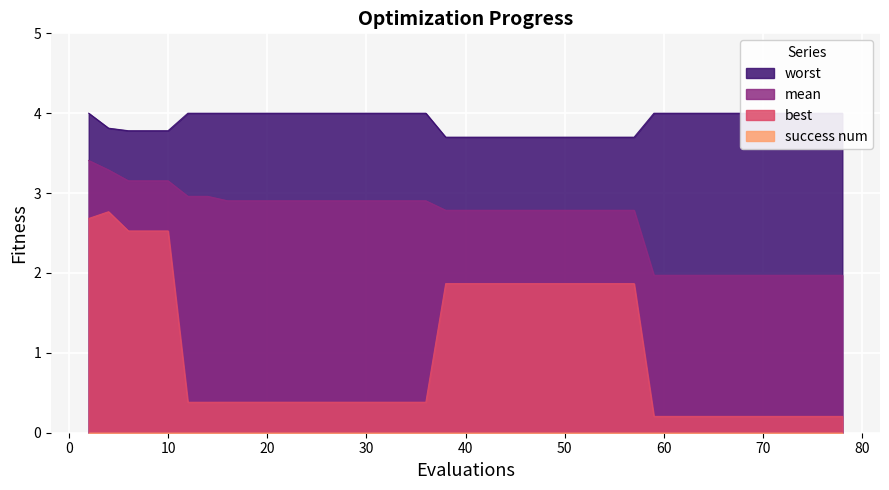

True or false: mean and best intersect in this chart.

False